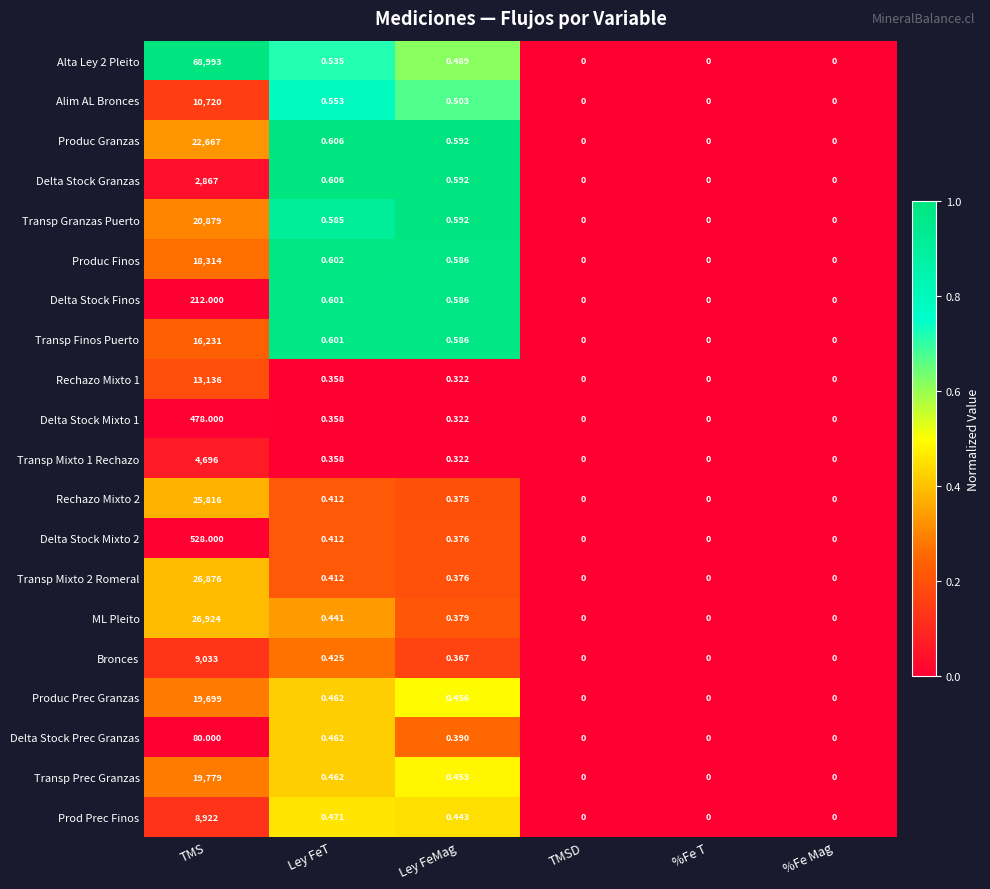

List the series in order of their peak value, lowest first.

Delta Stock Prec Granzas, Delta Stock Finos, Delta Stock Mixto 1, Delta Stock Mixto 2, Delta Stock Granzas, Transp Mixto 1 Rechazo, Prod Prec Finos, Bronces, Alim AL Bronces, Rechazo Mixto 1, Transp Finos Puerto, Produc Finos, Produc Prec Granzas, Transp Prec Granzas, Transp Granzas Puerto, Produc Granzas, Rechazo Mixto 2, Transp Mixto 2 Romeral, ML Pleito, Alta Ley 2 Pleito